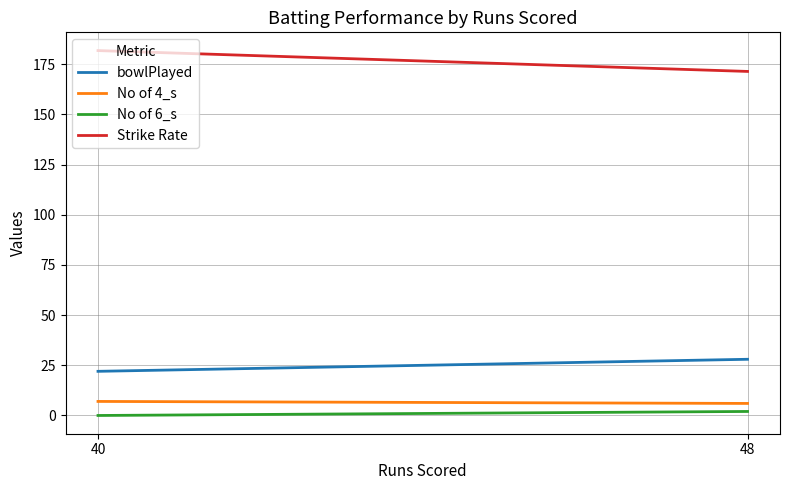

What is the spread (max minus min) of values at 48?

169.4